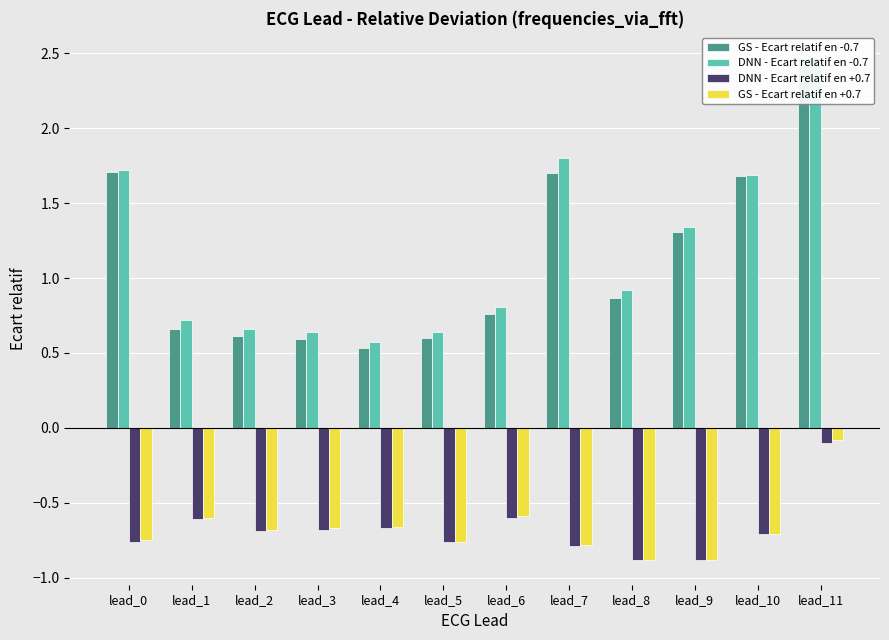

Reading left to right, extract all data points from this chart.

GS - Ecart relatif en -0.7: lead_0=1.7	lead_1=0.7	lead_2=0.6	lead_3=0.6	lead_4=0.5	lead_5=0.6	lead_6=0.8	lead_7=1.7	lead_8=0.9	lead_9=1.3	lead_10=1.7	lead_11=2.5
DNN - Ecart relatif en -0.7: lead_0=1.7	lead_1=0.7	lead_2=0.7	lead_3=0.6	lead_4=0.6	lead_5=0.6	lead_6=0.8	lead_7=1.8	lead_8=0.9	lead_9=1.3	lead_10=1.7	lead_11=2.5
DNN - Ecart relatif en +0.7: lead_0=-0.8	lead_1=-0.6	lead_2=-0.7	lead_3=-0.7	lead_4=-0.7	lead_5=-0.8	lead_6=-0.6	lead_7=-0.8	lead_8=-0.9	lead_9=-0.9	lead_10=-0.7	lead_11=-0.1
GS - Ecart relatif en +0.7: lead_0=-0.8	lead_1=-0.6	lead_2=-0.7	lead_3=-0.7	lead_4=-0.7	lead_5=-0.8	lead_6=-0.6	lead_7=-0.8	lead_8=-0.9	lead_9=-0.9	lead_10=-0.7	lead_11=-0.1